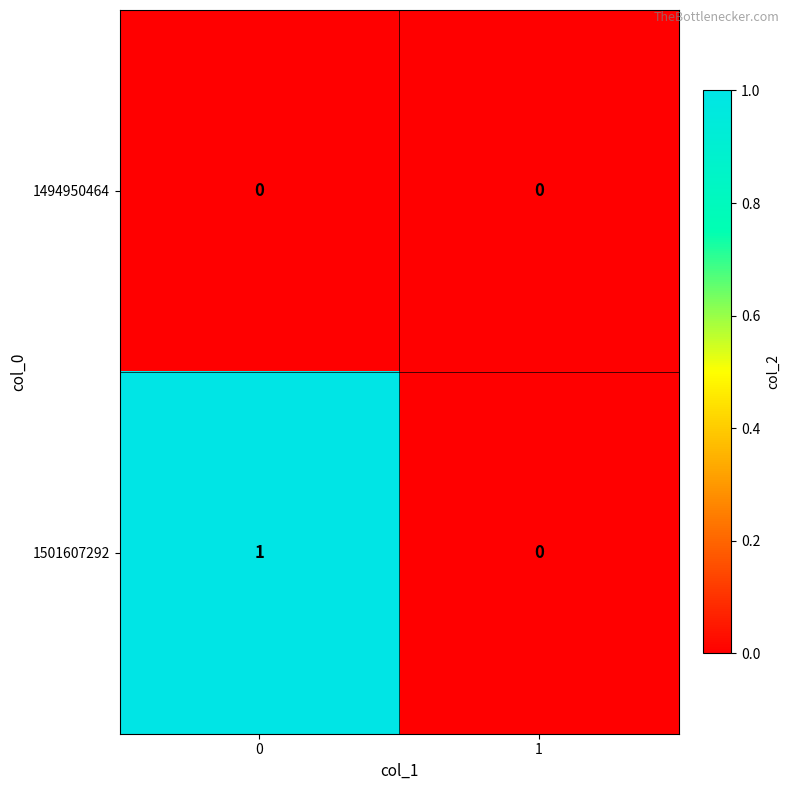

Rank the series by their maximum value, from lowest to highest.

1494950464, 1501607292